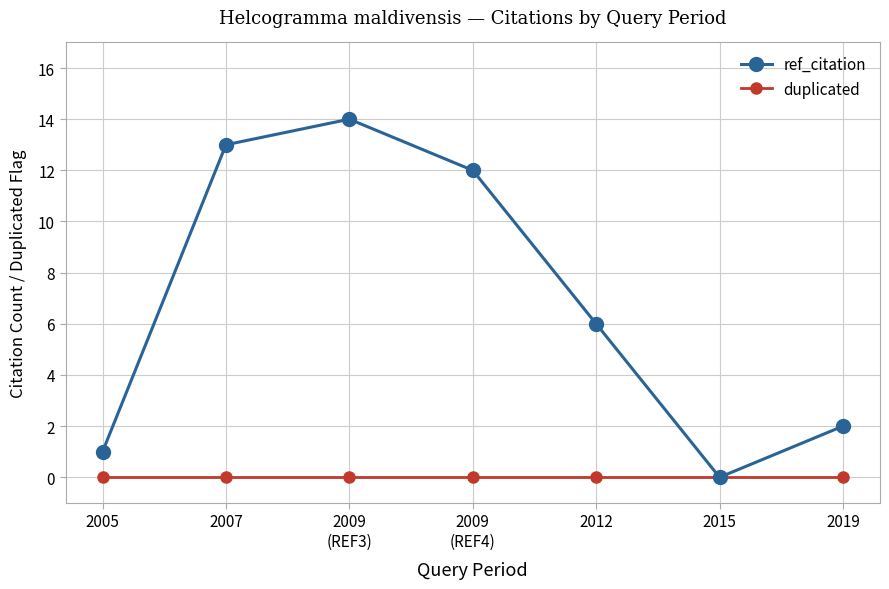

At 2012, list the series in order from largest to smallest.

ref_citation, duplicated